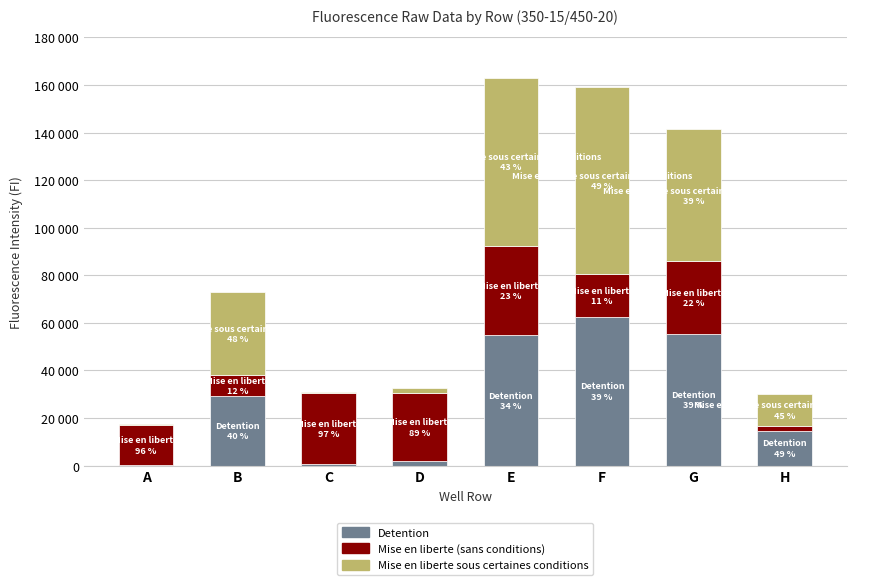

What are all the series names shown in the legend?

Detention, Mise en liberte (sans conditions), Mise en liberte sous certaines conditions